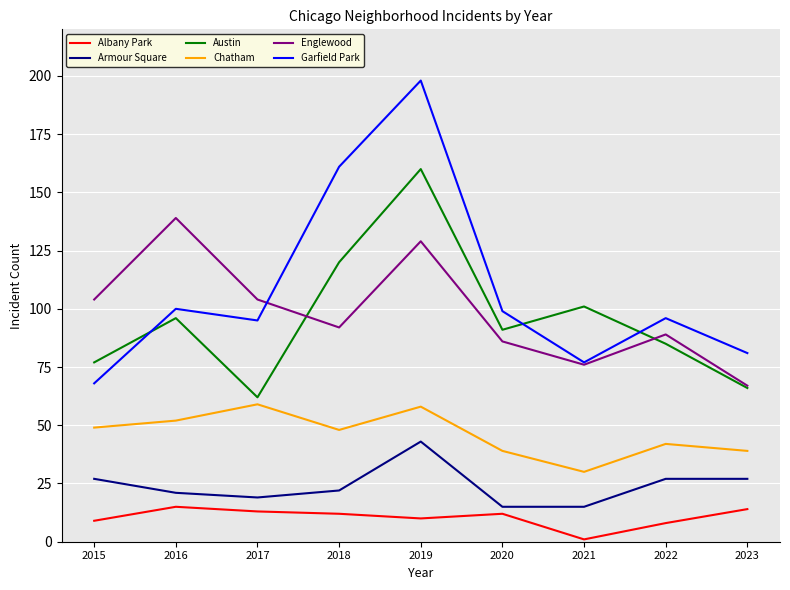

Which series has the largest range (max minus min)?

Garfield Park